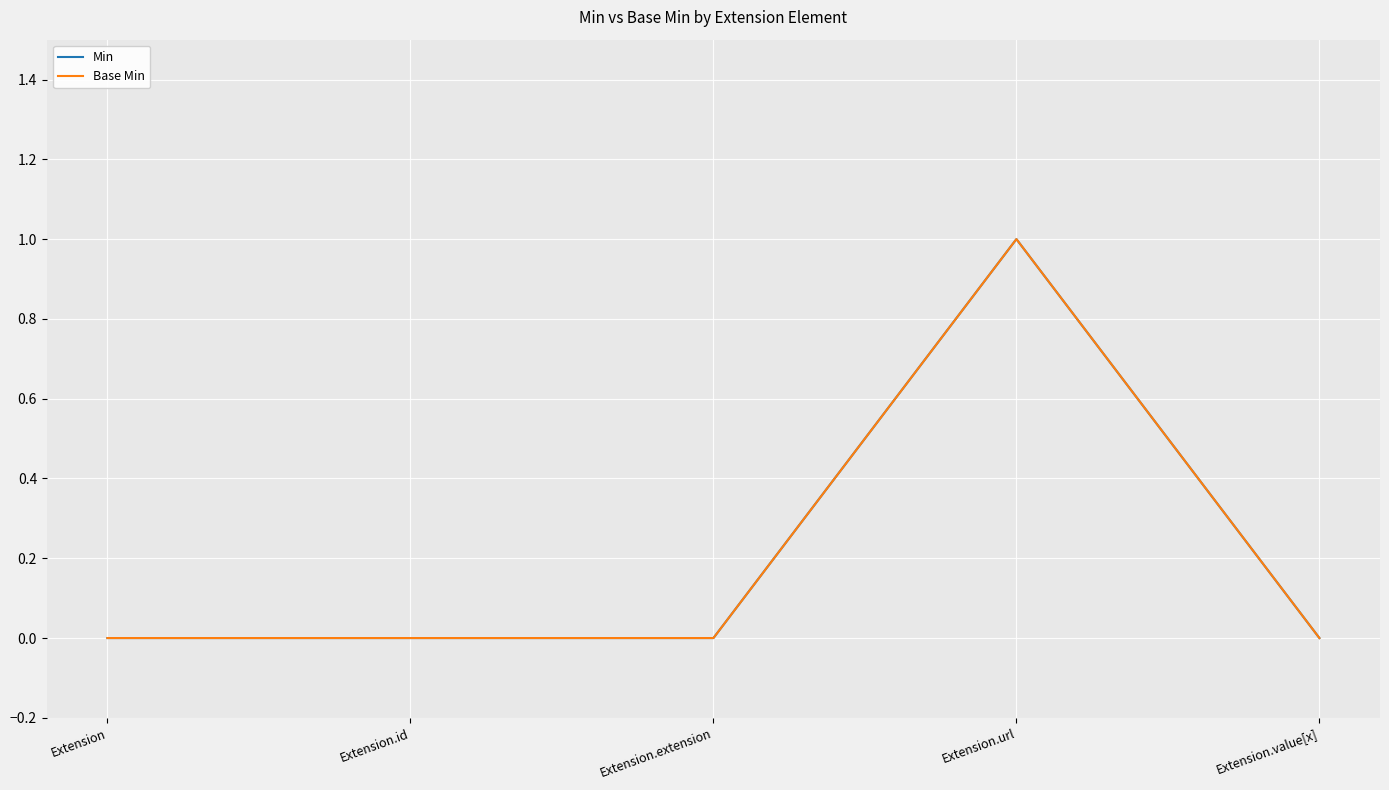

What position from the left is Extension.value[x]?

5